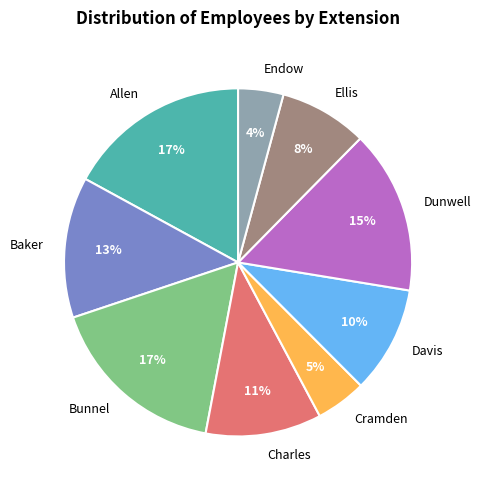

To the nearest percent, what percentage of the pie is Dunwell?

15%